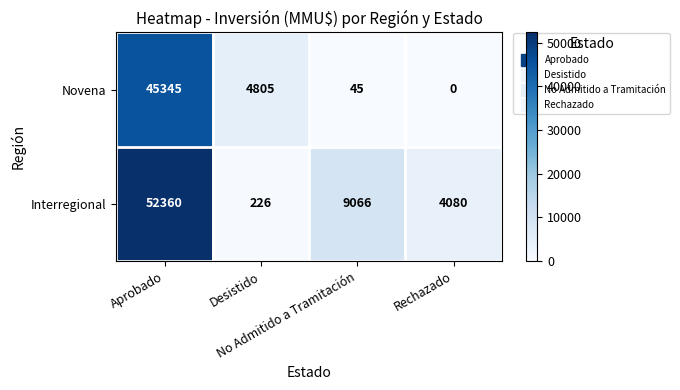

What is the highest value of the Novena series?

45345